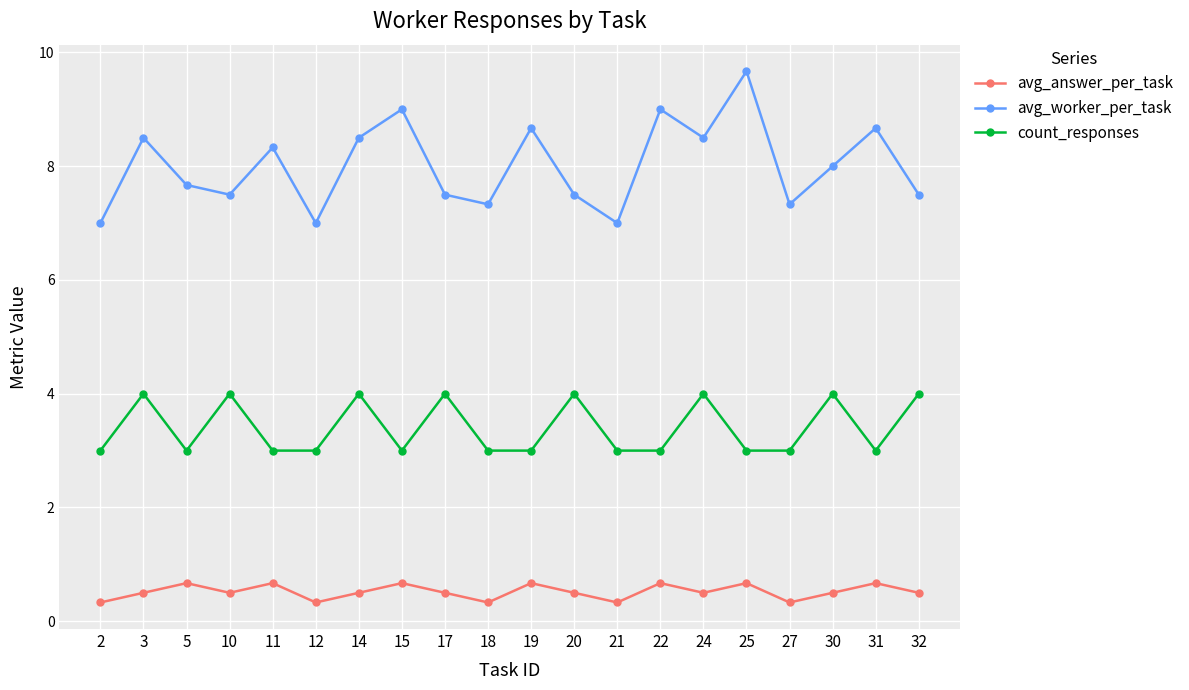

What is the total value across all series at 14?

13.0